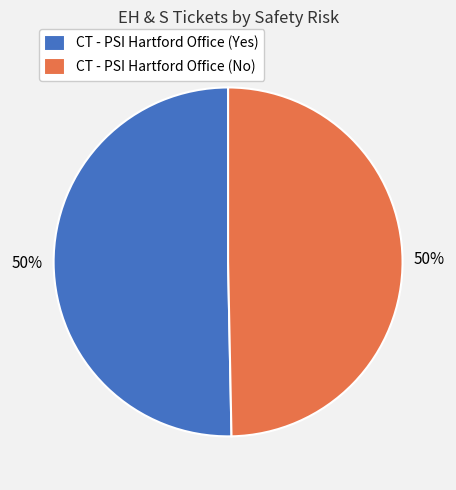

To the nearest percent, what is the average slice percentage?

50%